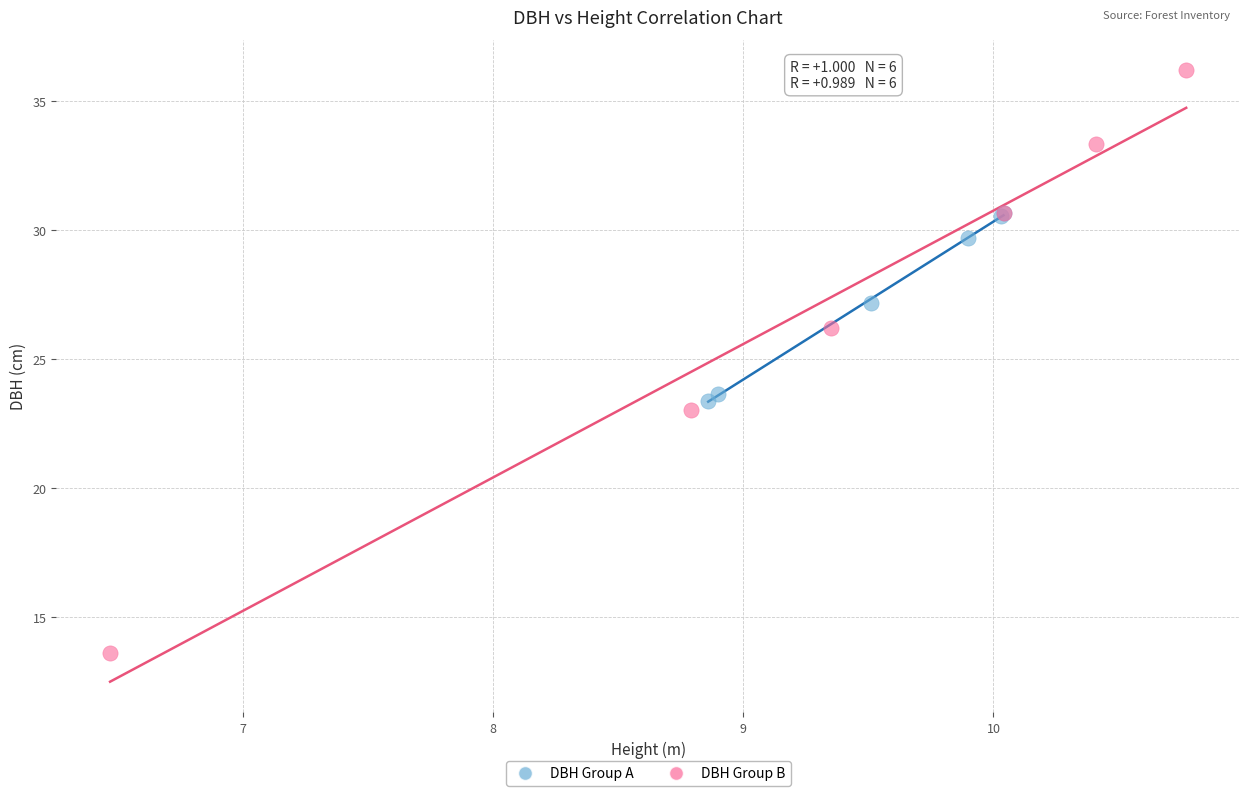

Which series reaches the minimum Y coordinate?

DBH Group B